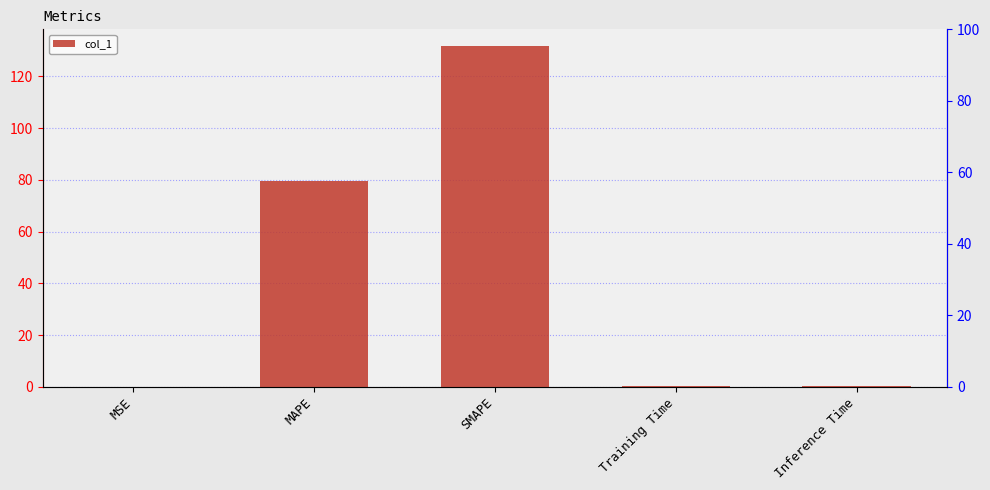

What is the change in value from MSE to SMAPE?

+131.6